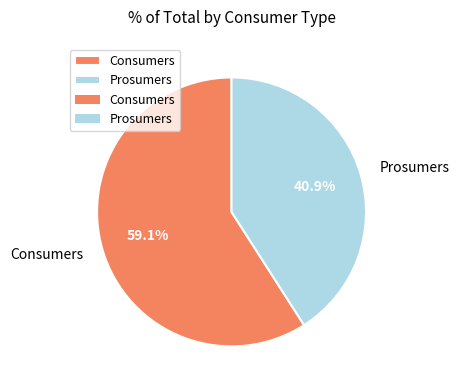

What is the total percentage of Prosumers and Consumers?

100.0%